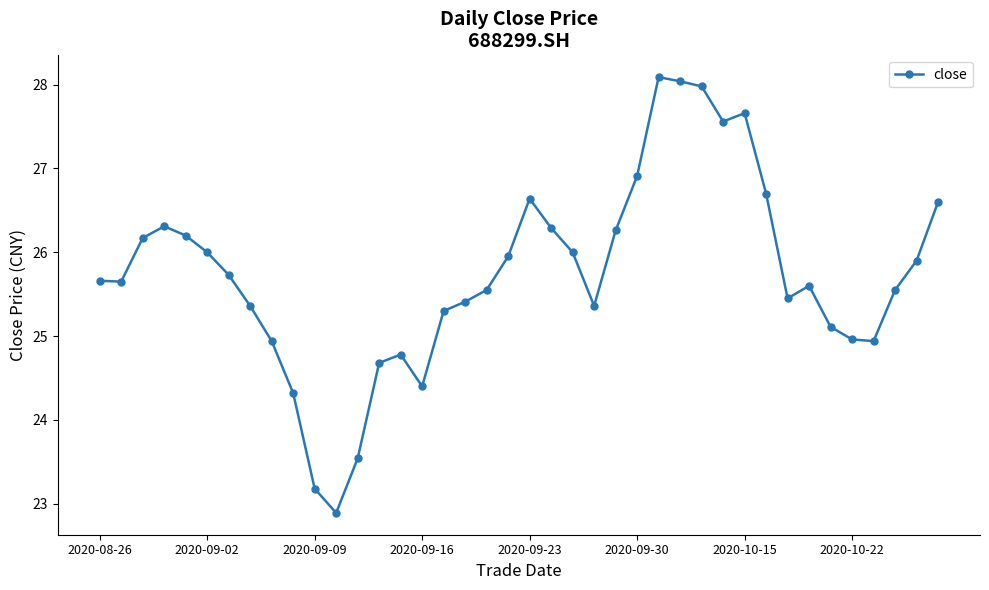

True or false: there are more than 2 points higher than both neighbors.

True